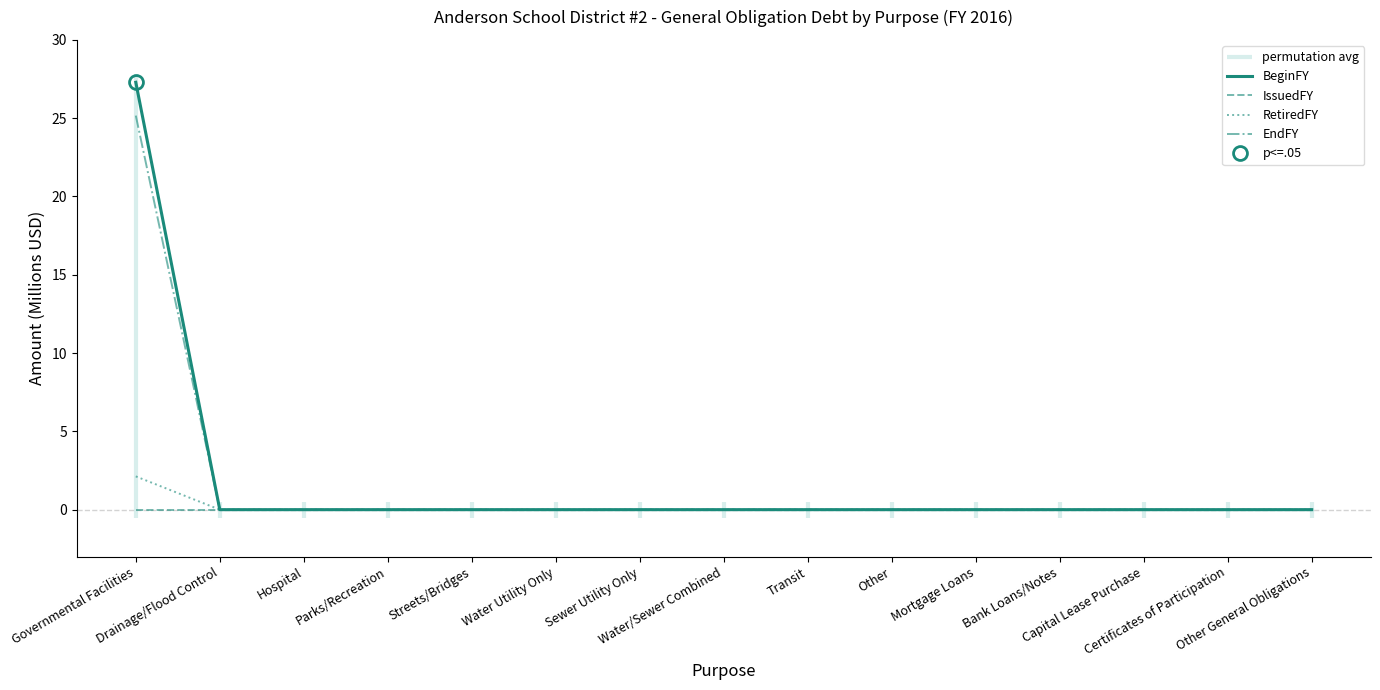

True or false: EndFY has more than 1 points higher than both neighbors.

False